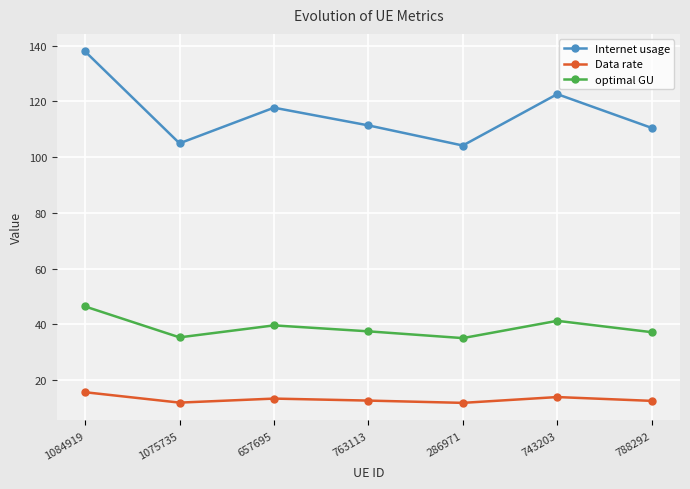

What is the total value across all series at 763113?

161.4